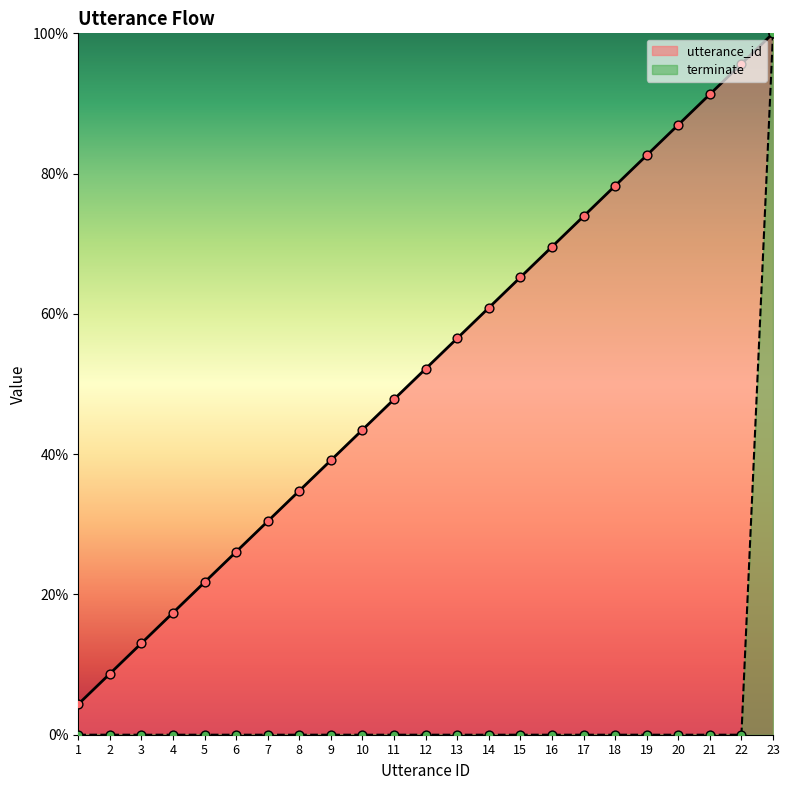

Is the value of utterance_id at 8 greater than the value of terminate at 20?

Yes